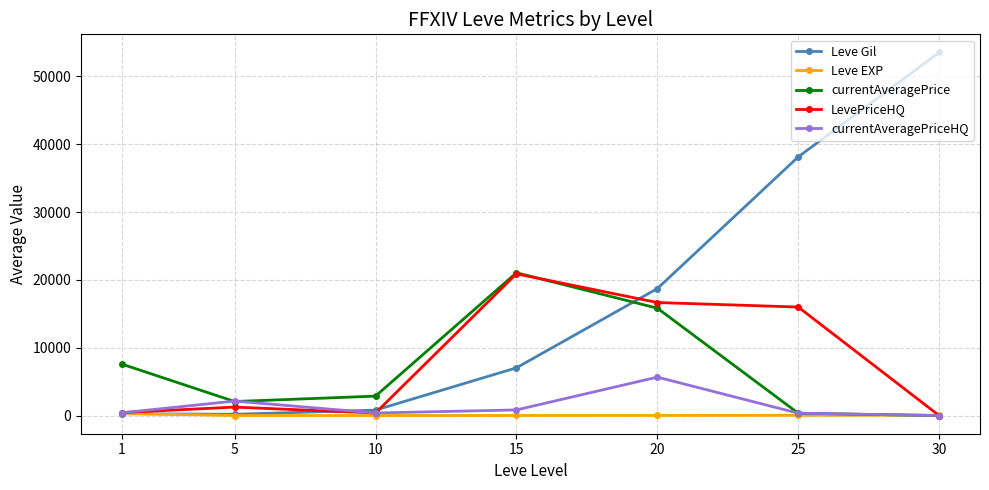

How many series are shown in this chart?

5